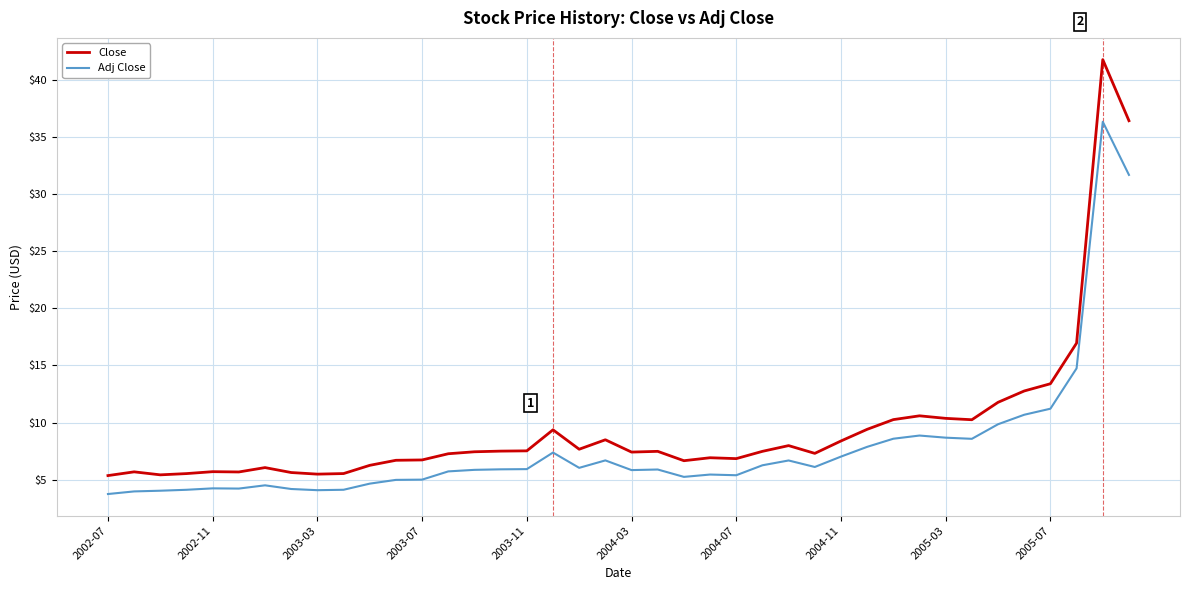

What are all the series names shown in the legend?

Close, Adj Close